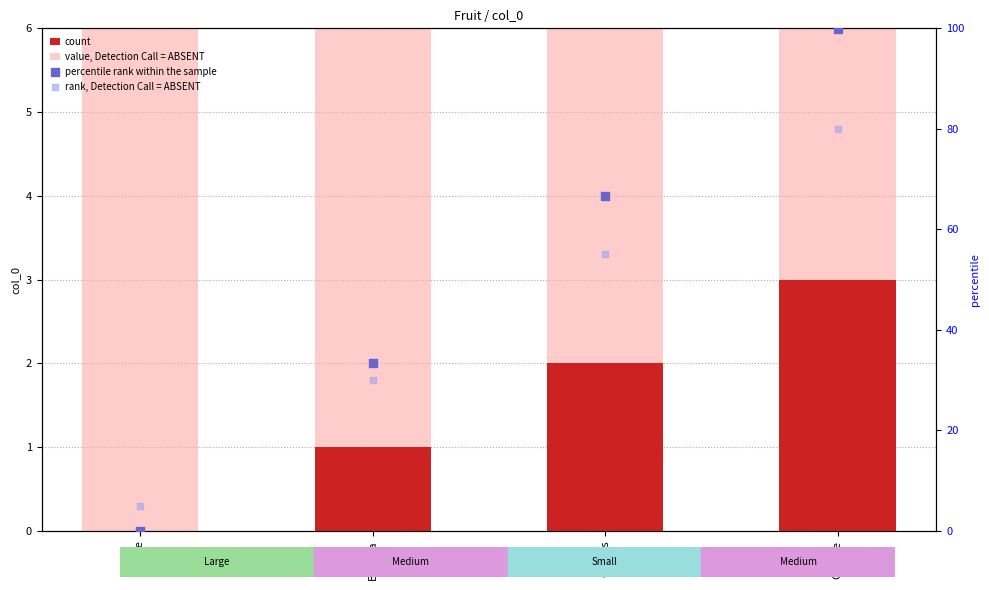

Is the value of count at Banana greater than the value of value, Detection Call = ABSENT at Apple?

No